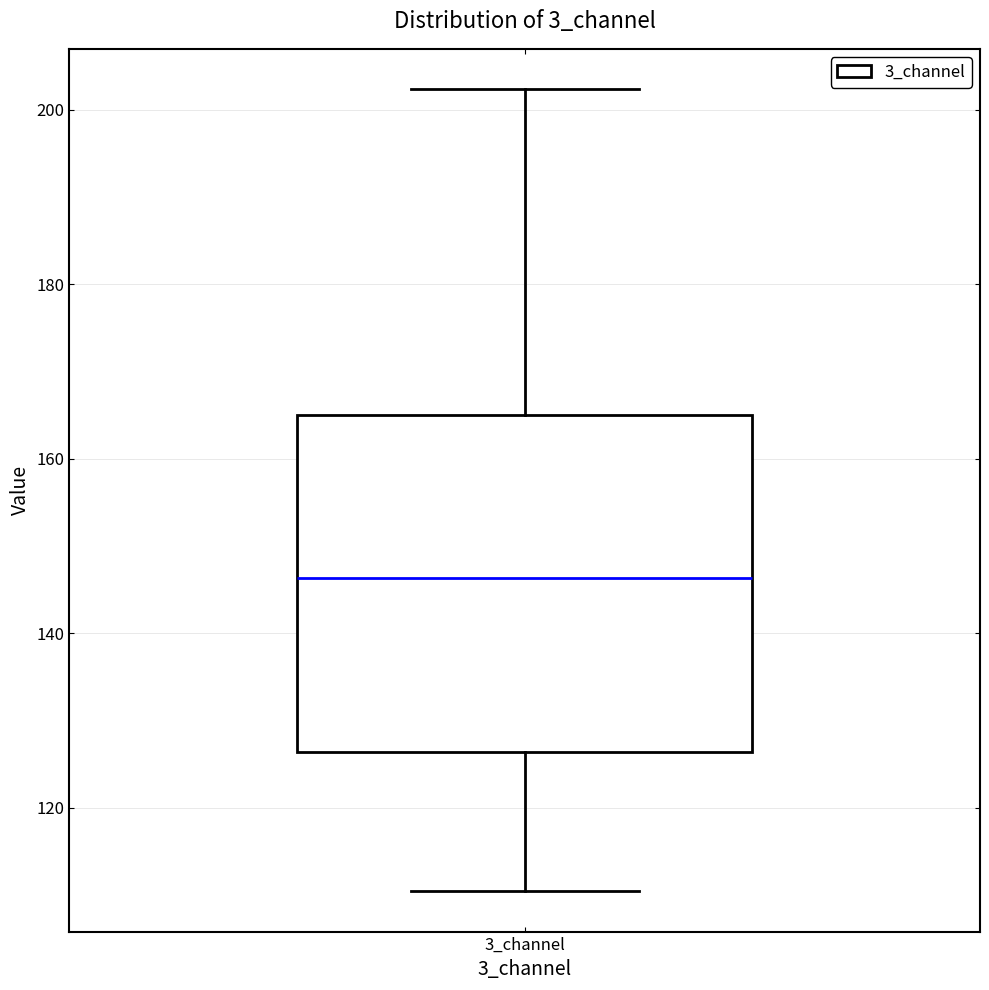

Transcribe this box plot: give where the median line is, the range the box spans, and where the two whiskers end, as read against the y-axis. The values are not printed on the chart, so give them approximately, as read against the axis.

median 146, box 126 to 166, whiskers 110 to 202